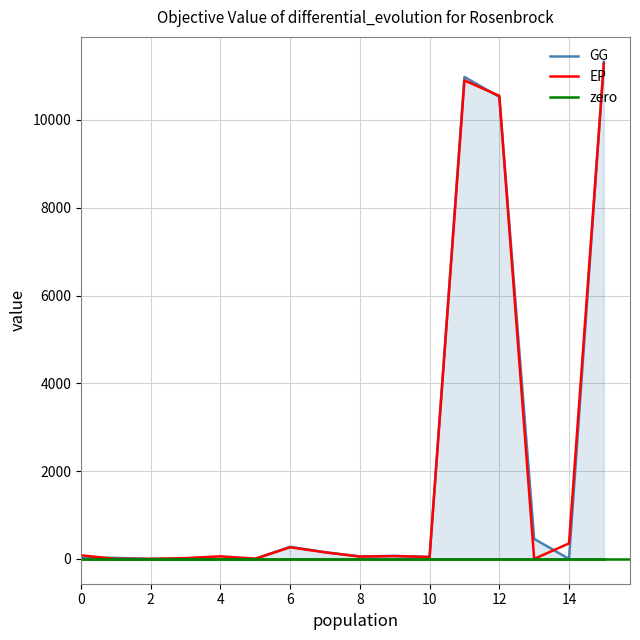

What is the total value across all series at 10?

5.4